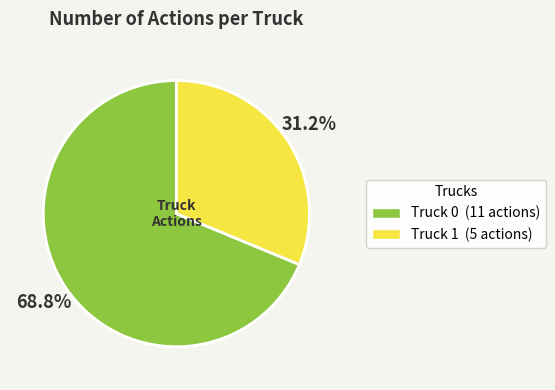

What percentage is the Truck 1 slice, to the nearest percent?

31%